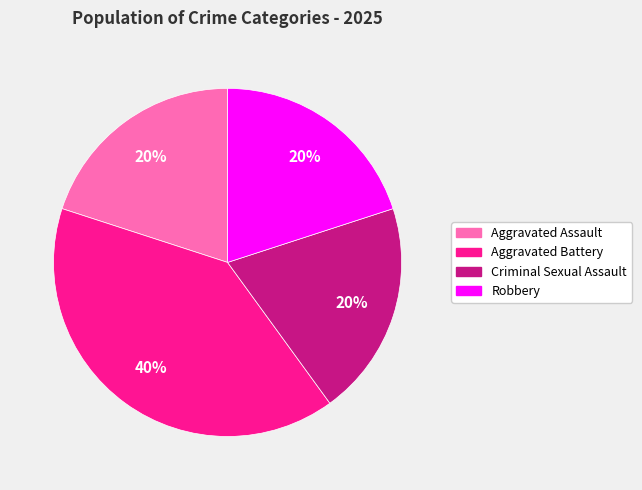

Combined, do Aggravated Battery and Robbery account for over 50%?

Yes